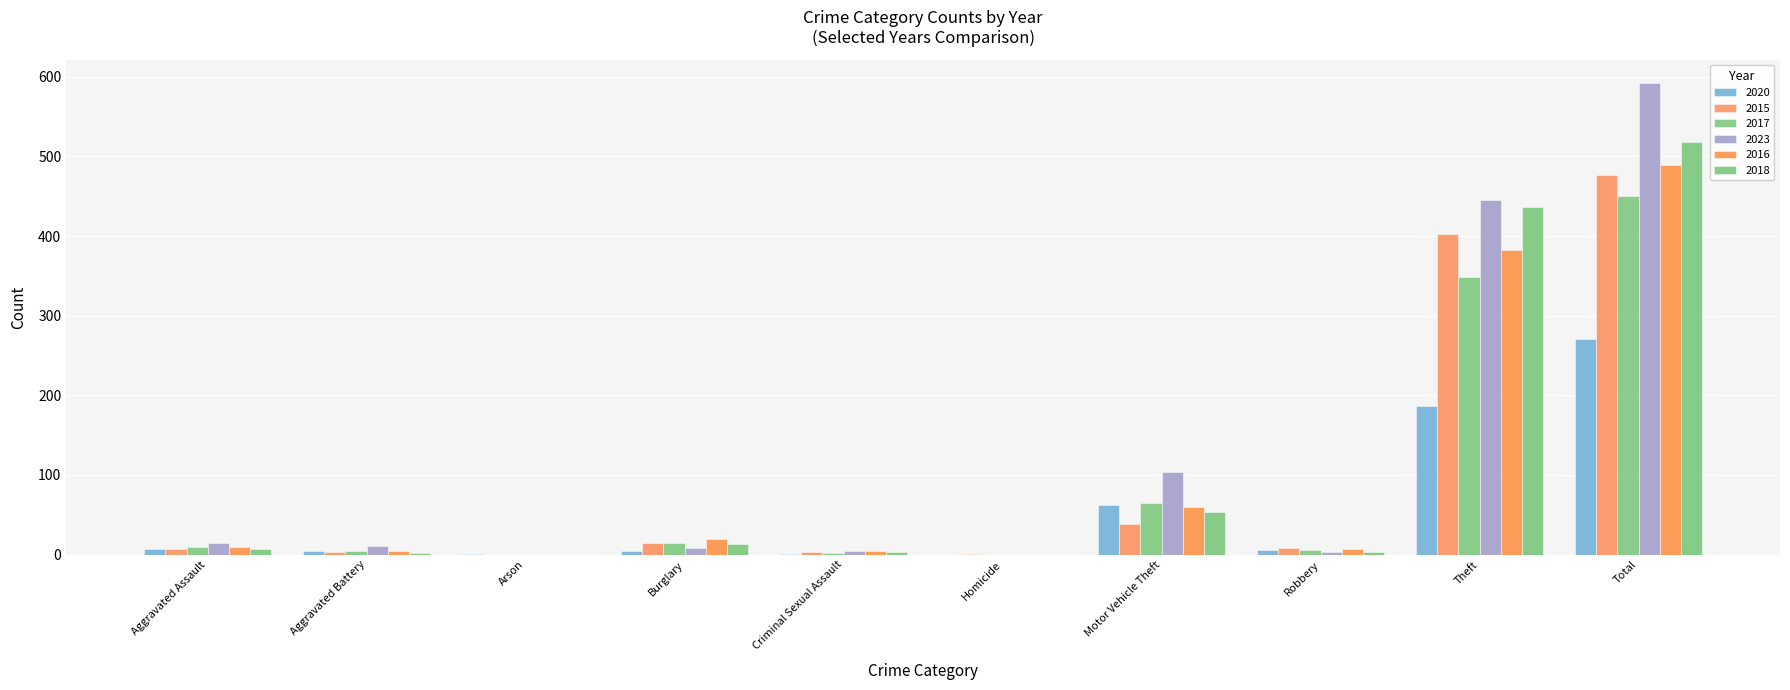

At how many categories does at least one series exceed 253?

2